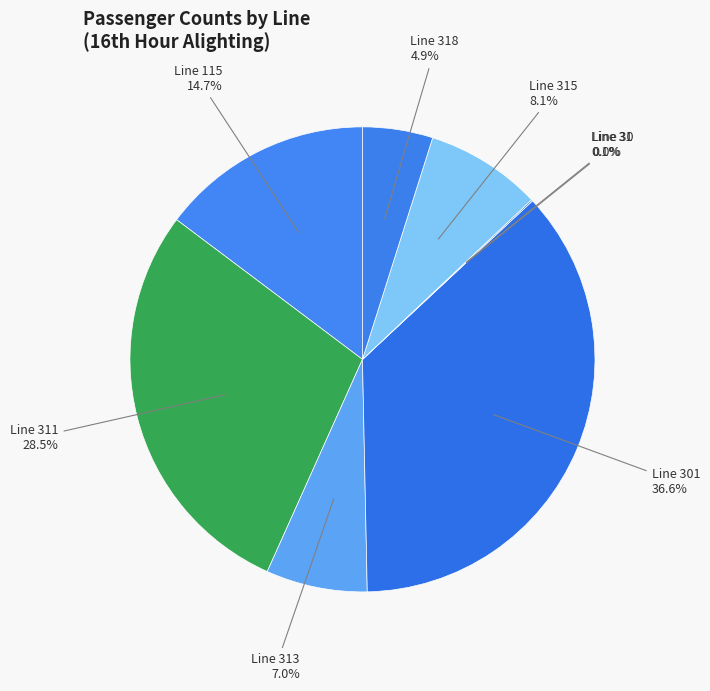

Is the sum of 30 and 31 greater than half?

No